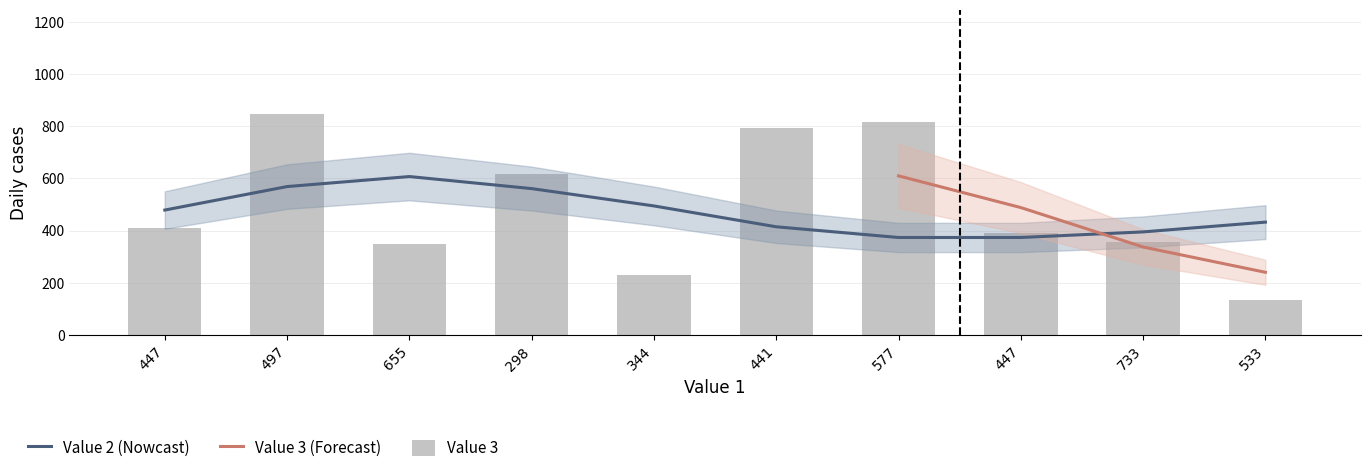

At which label does the data first exceed 410?

497